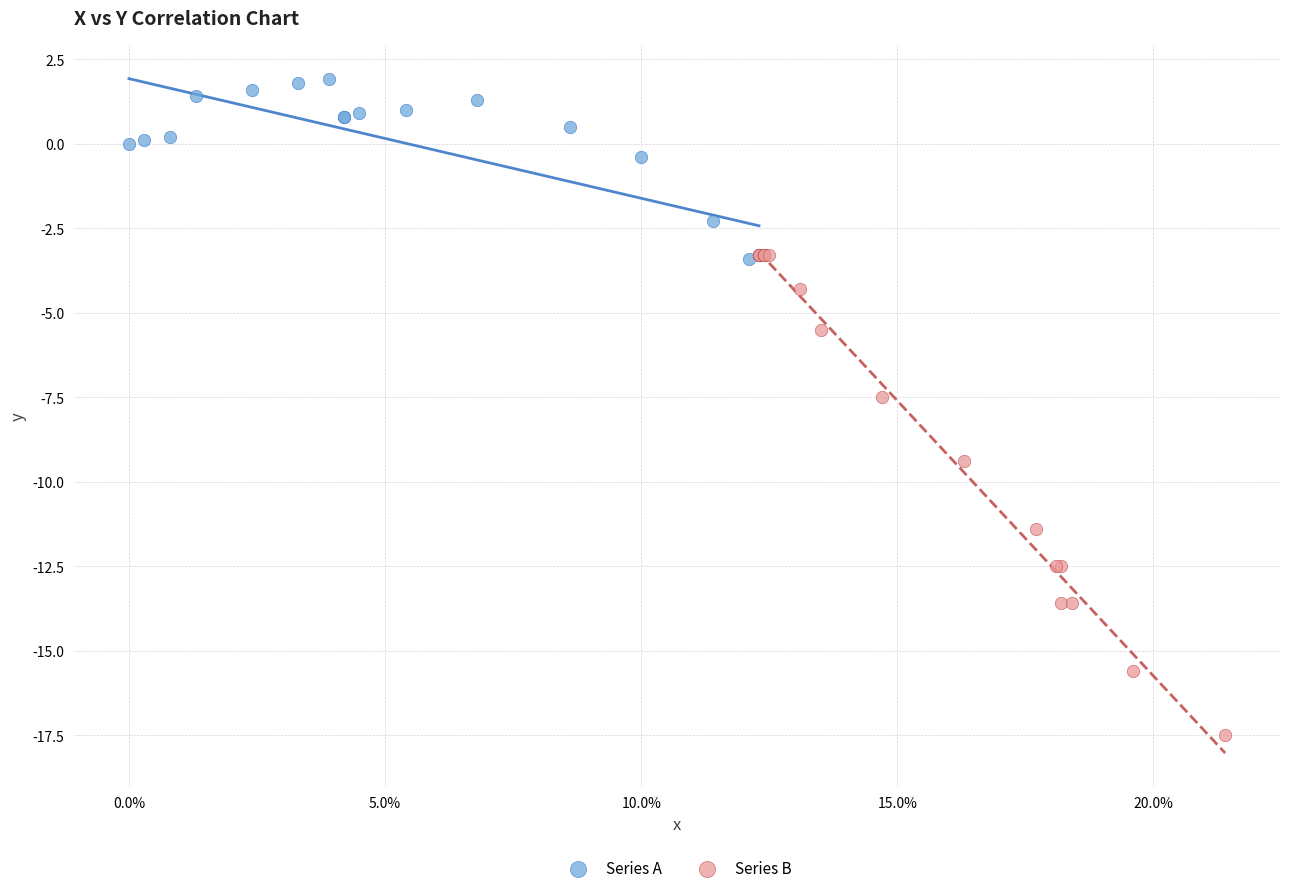

Which series reaches the maximum Y coordinate?

Series A